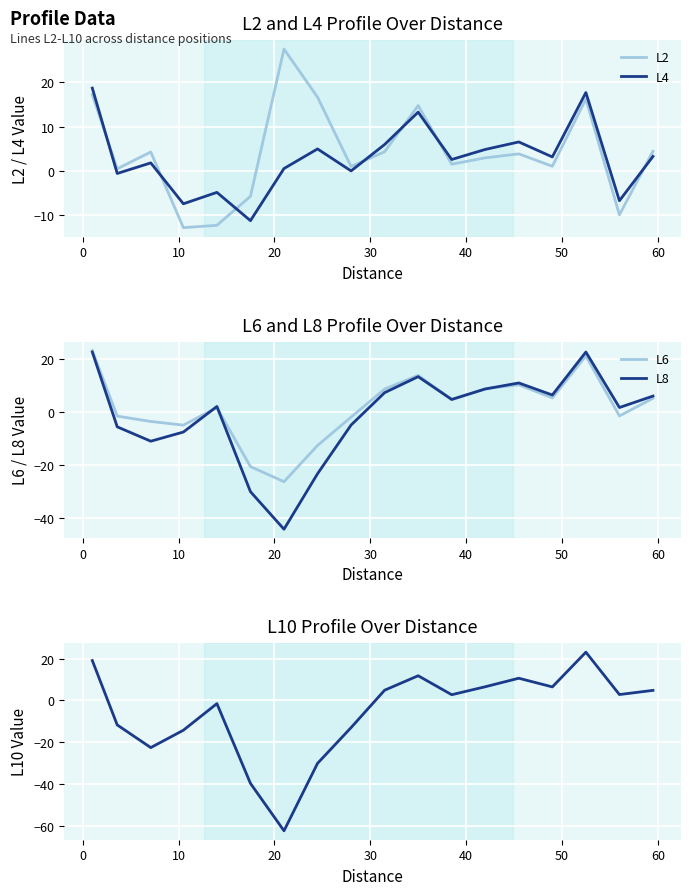

How many negative values does the L6 series have?

8